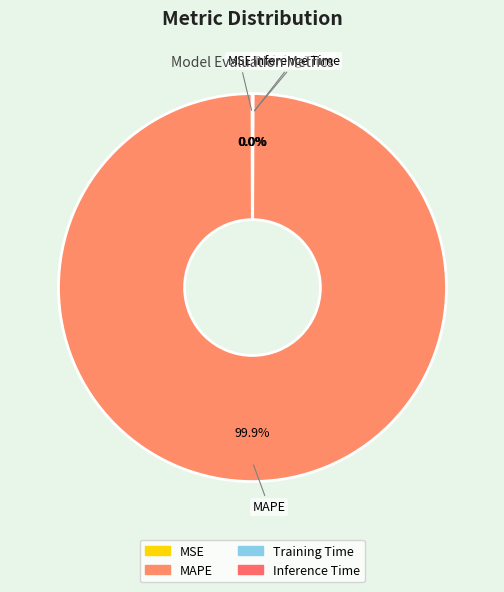

How many segments does this pie chart have?

4